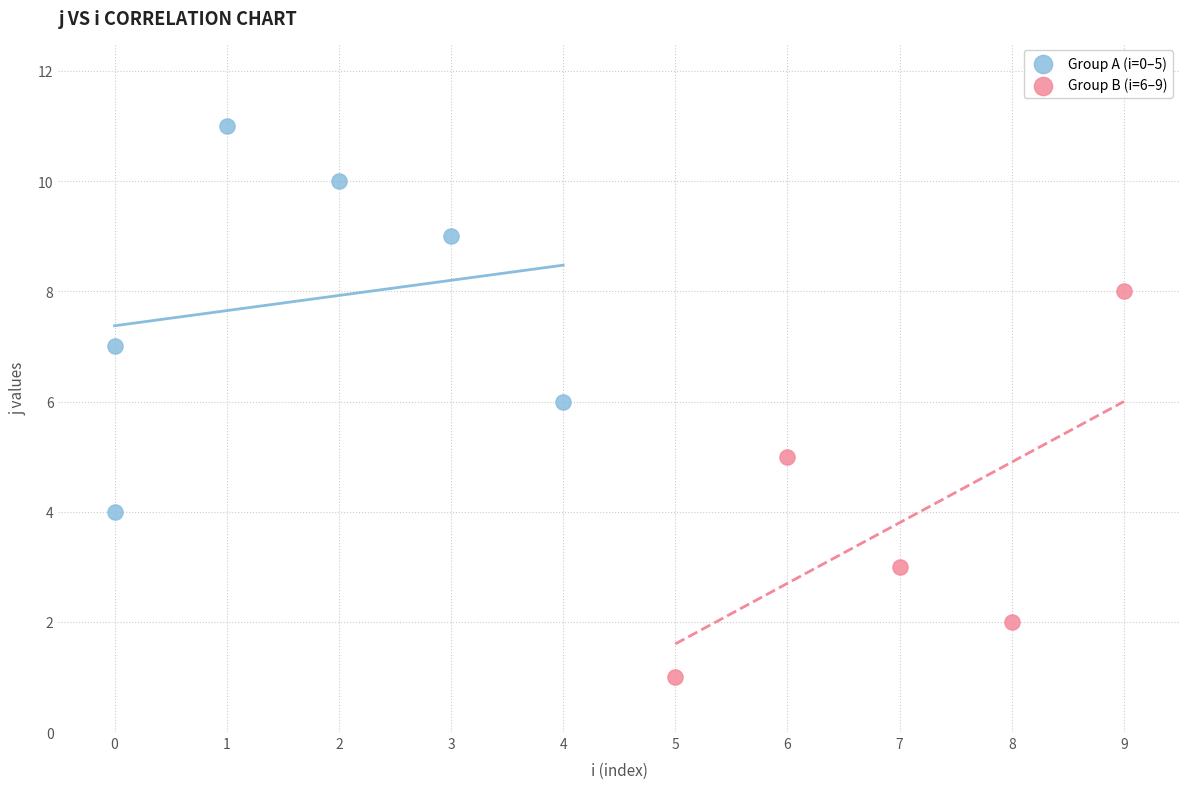

Which series reaches the maximum Y coordinate?

Group A (i=0–5)